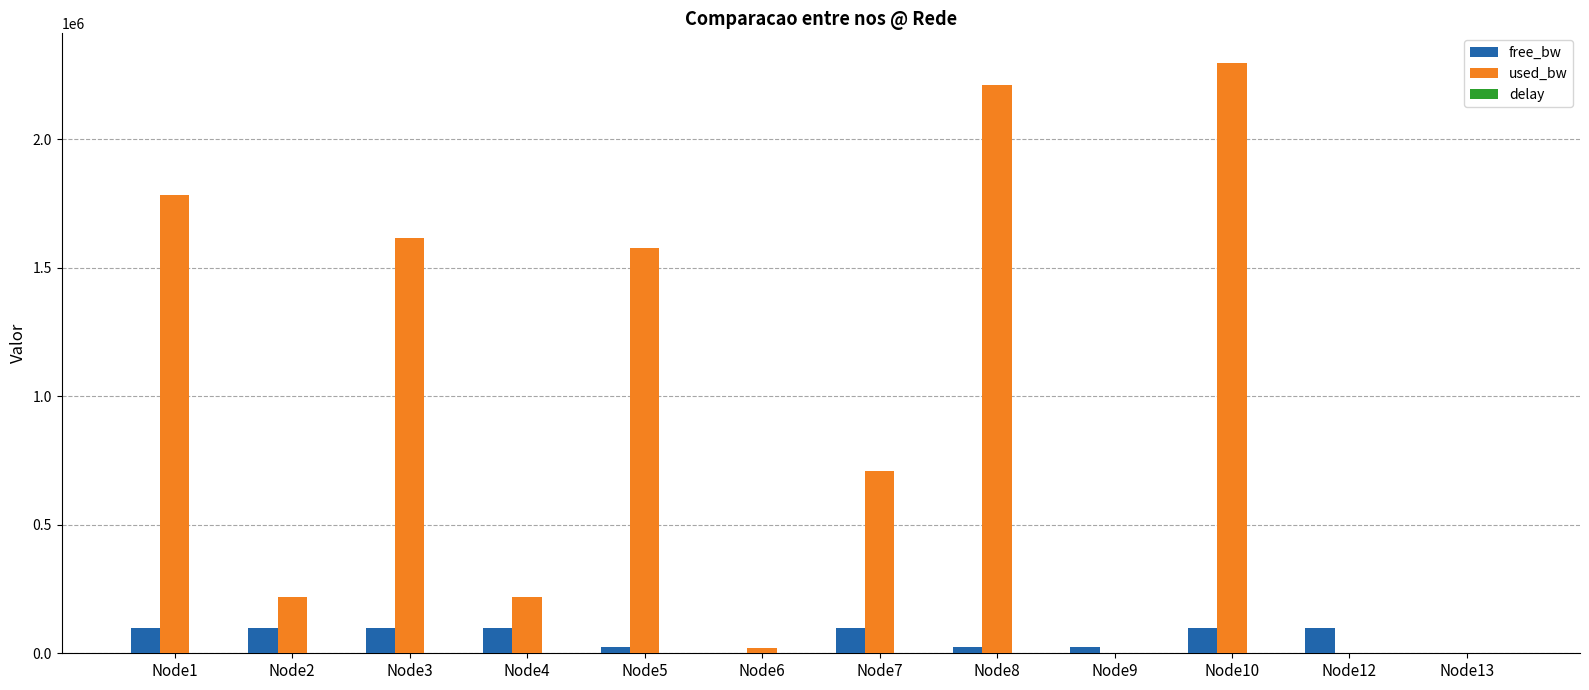

Which series changed the most between Node3 and Node8?

used_bw